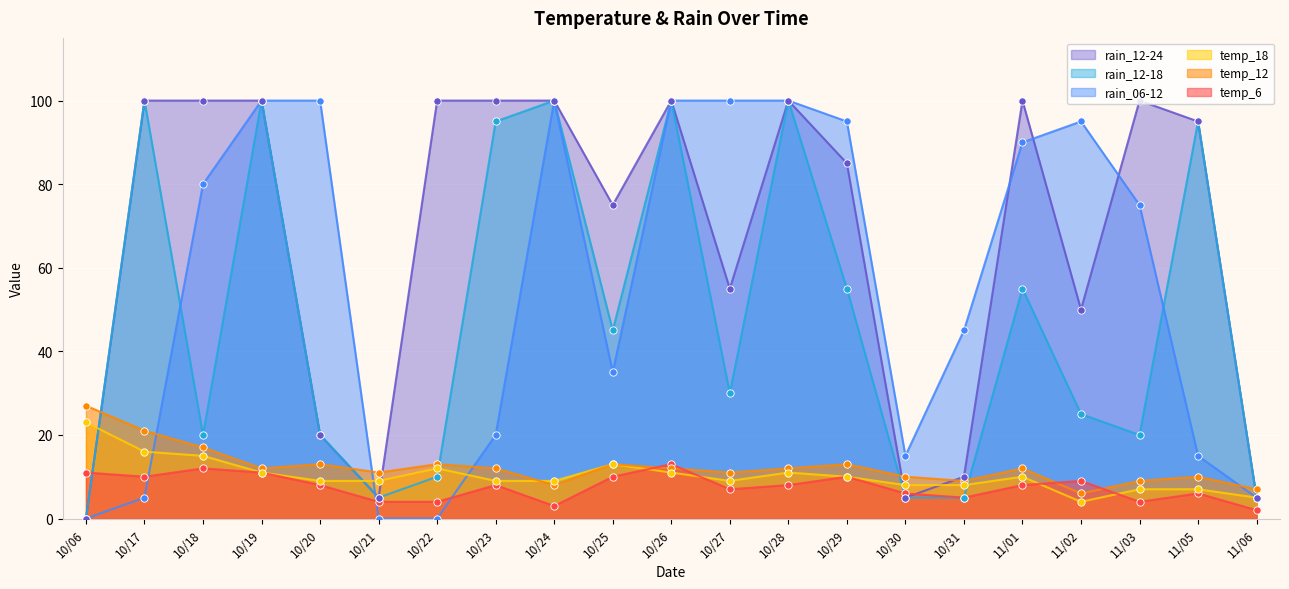

Which series contains the highest Y value?

rain_06-12